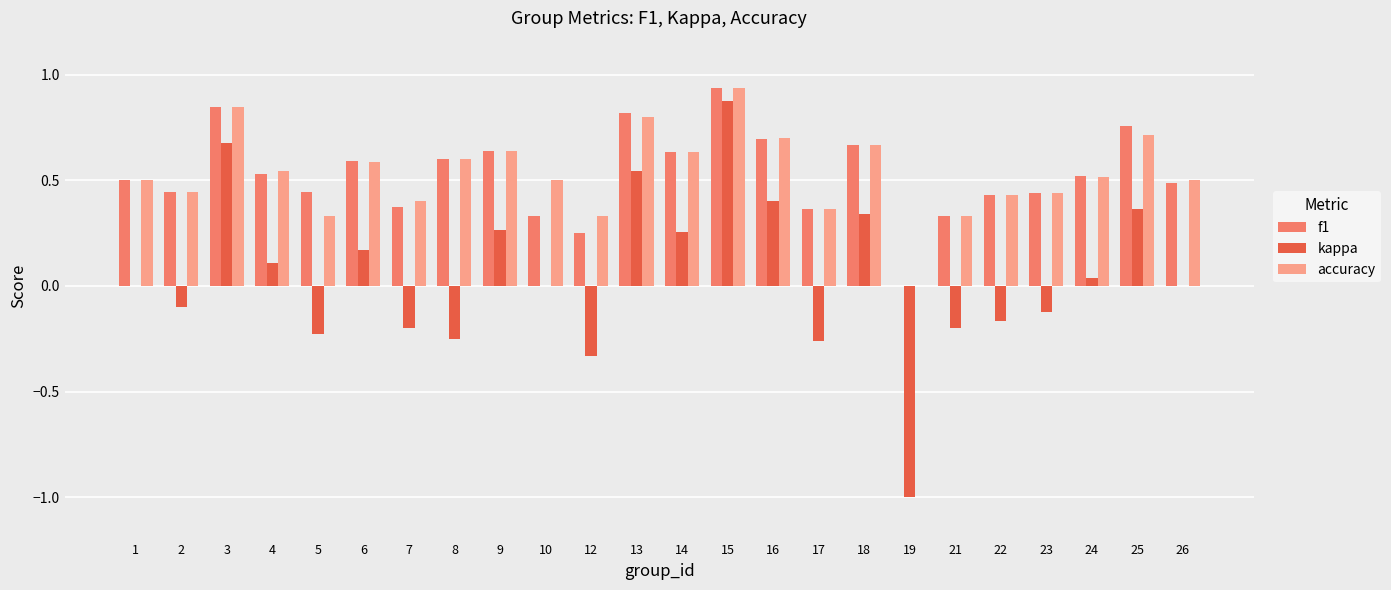

At which category is the sum across all series the highest?

15